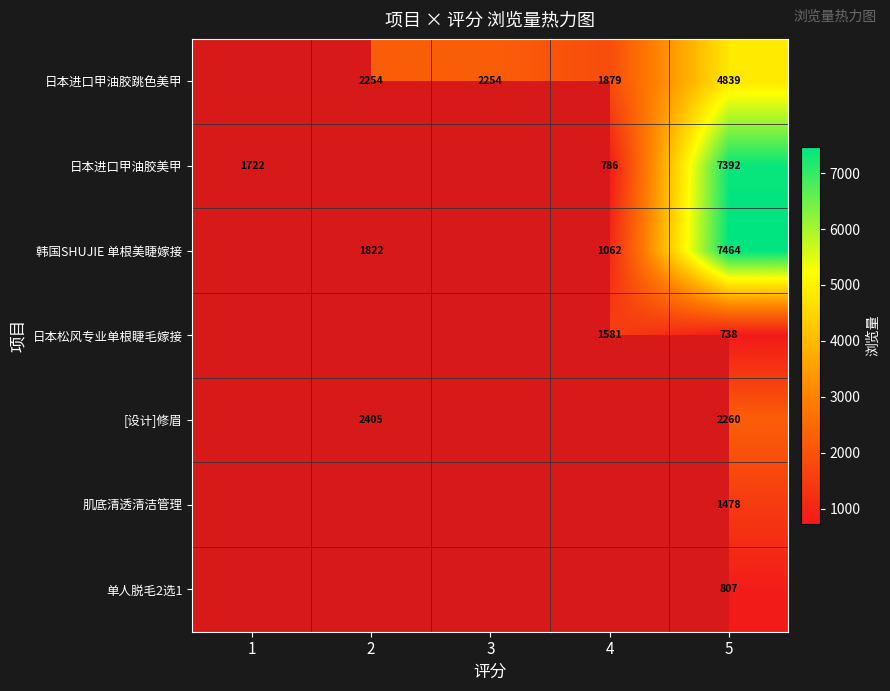

Is the value of 日本进口甲油胶跳色美甲 at 4 greater than the value of [设计]修眉 at 2?

No